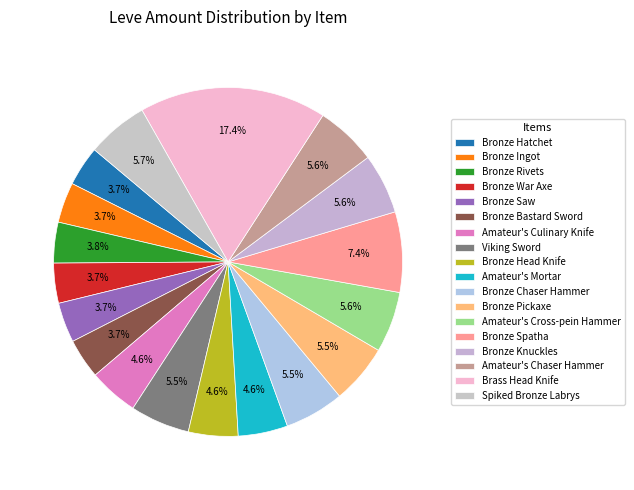

How many slices are in this pie chart?

18